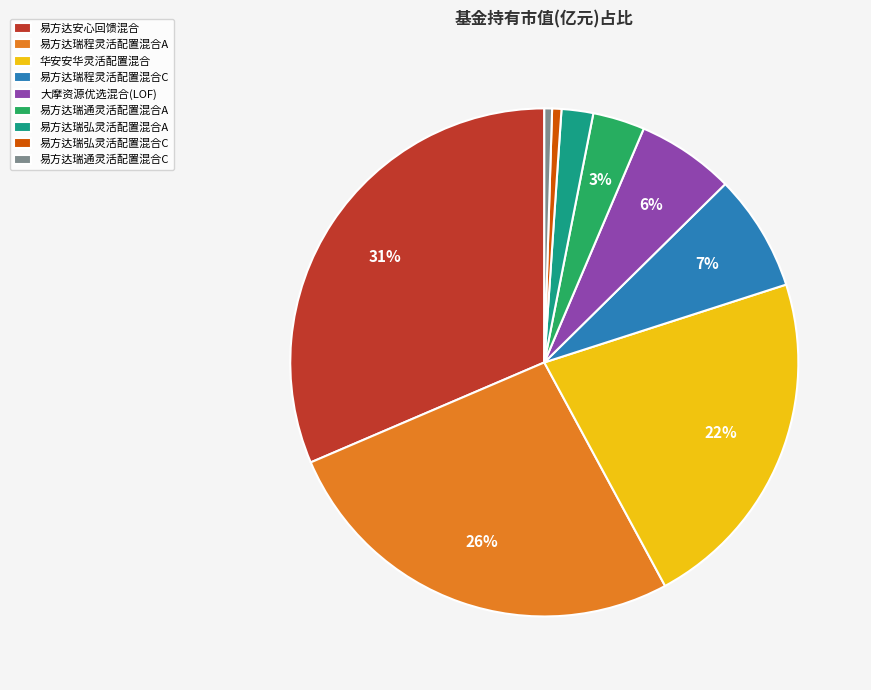

Does 易方达瑞通灵活配置混合A represent more than half of the total?

No